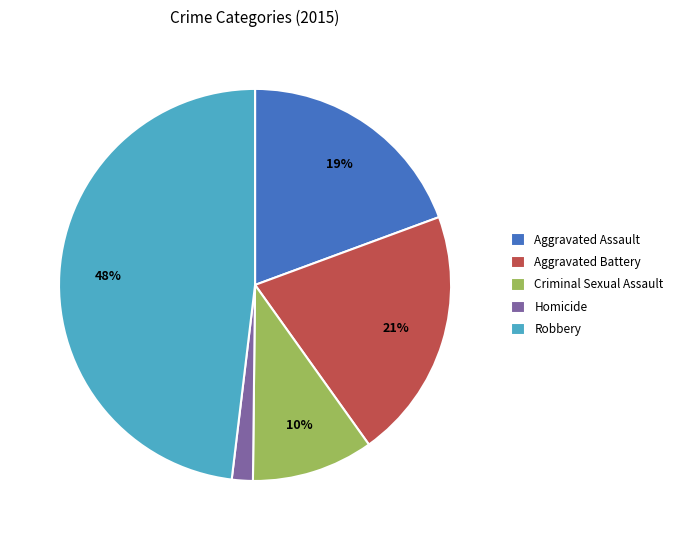

Is it true that Criminal Sexual Assault is 4% of the pie?

False